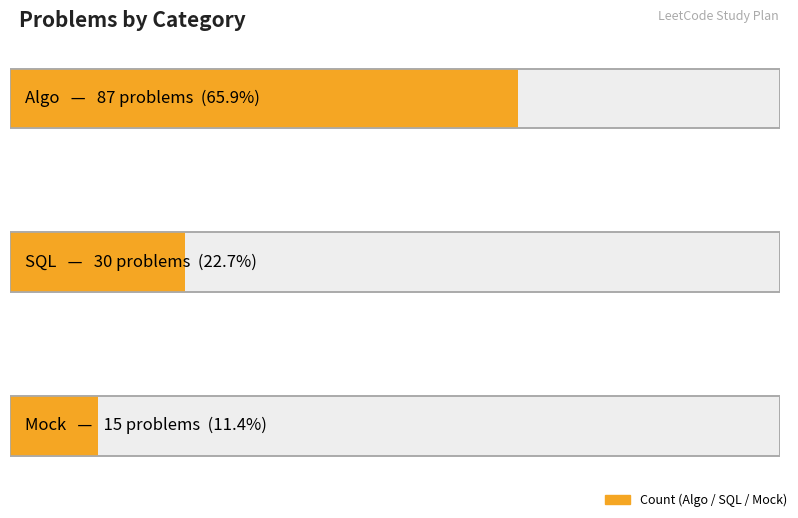

Which series has the largest total across all categories?

Algo